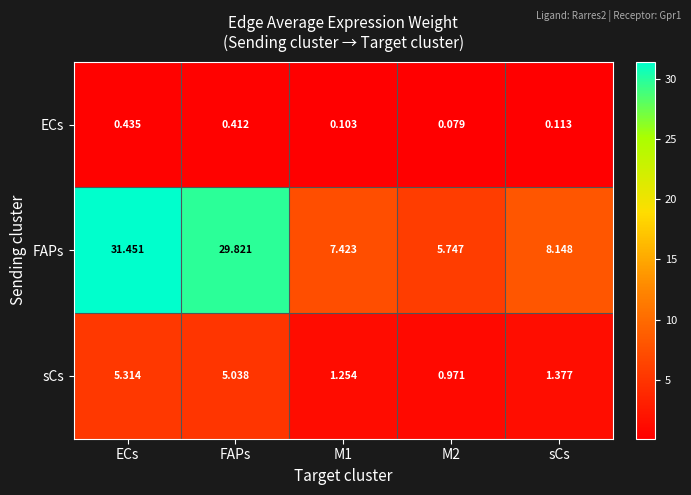

At which label does sCs first exceed 1?

ECs